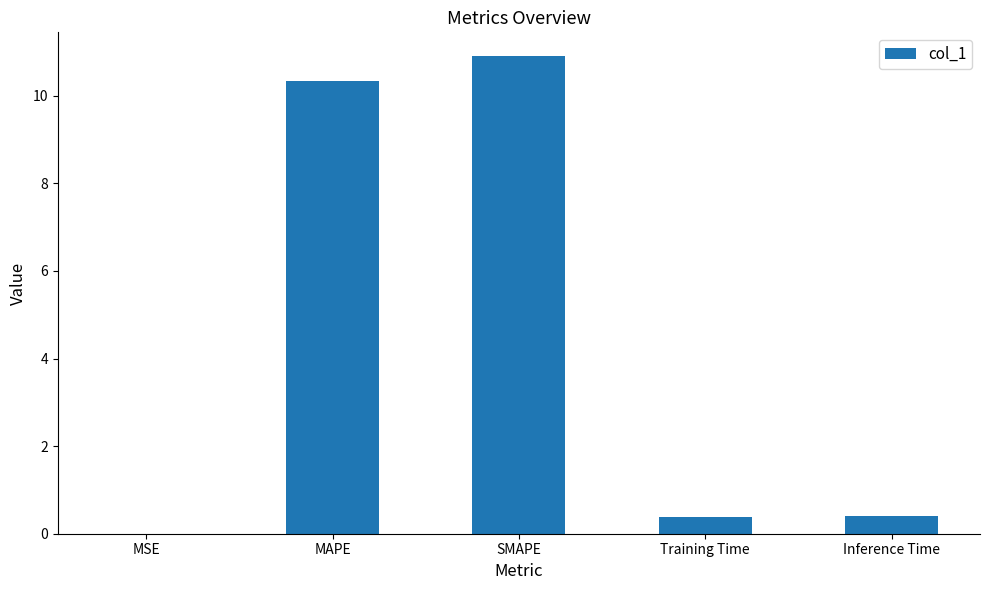

What is the maximum value shown in the chart?

10.9